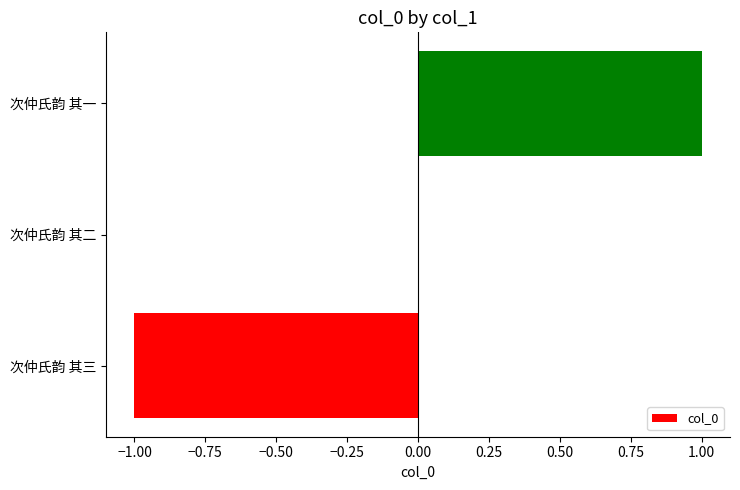

Does the chart contain stacked bars?

No